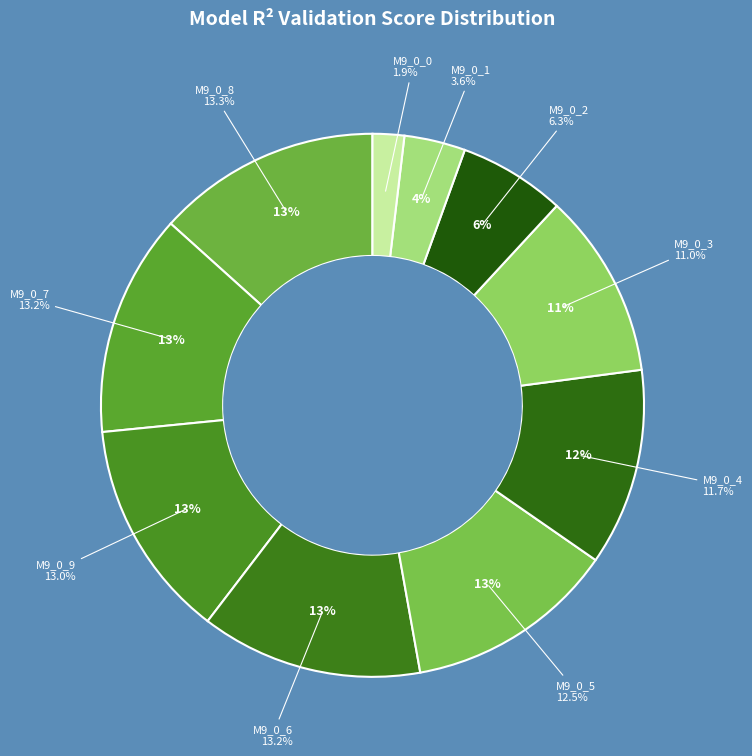

True or false: model_9_0_5 accounts for 1% of the total.

False